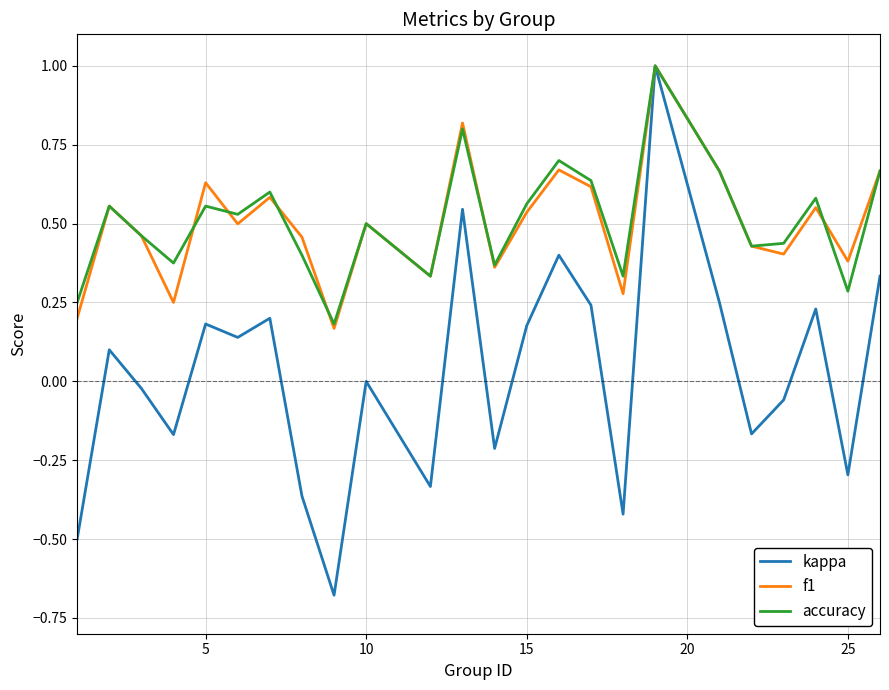

What is the maximum value for kappa?

1.0